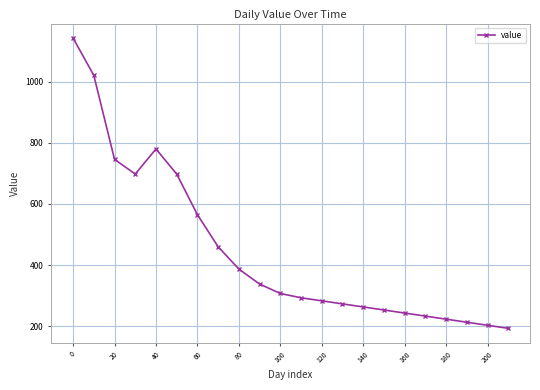

What is the value of the 5th point from the left?

780